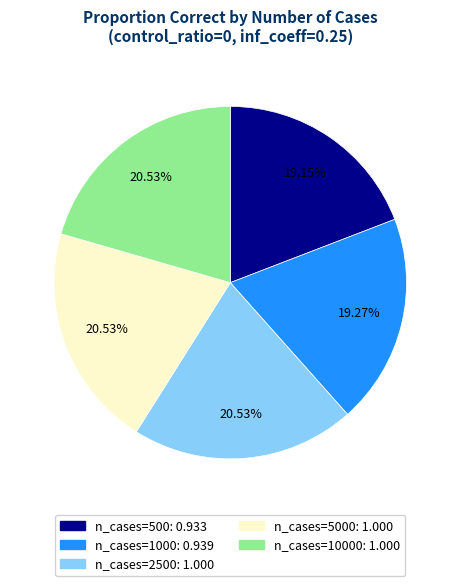

Does any single category account for the majority?

No